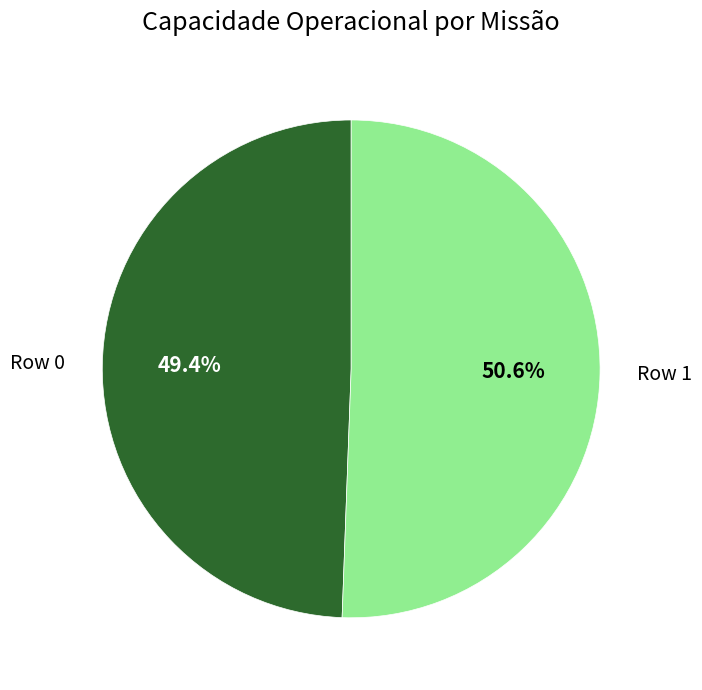

What is the largest slice in the pie chart?

Row 1